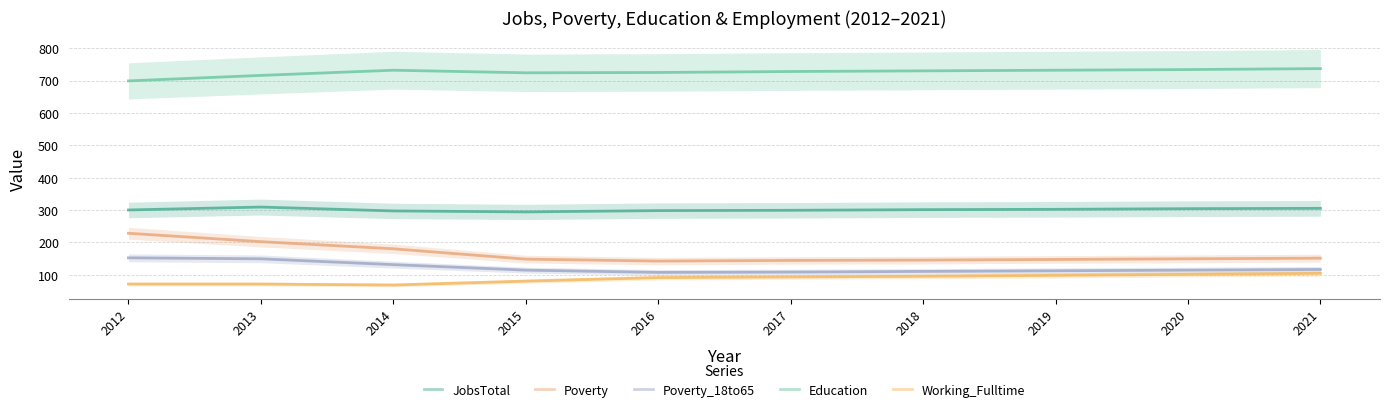

Between 2013 and 2016, which is larger?

2013